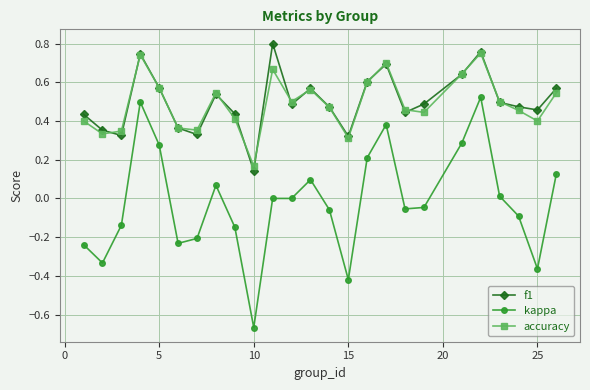

True or false: accuracy has more than 1 interior local peaks.

True